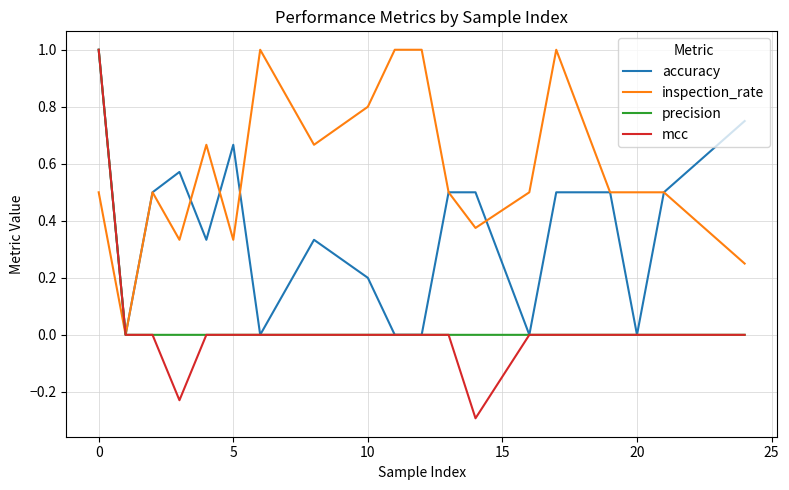

Which series has the largest range (max minus min)?

mcc